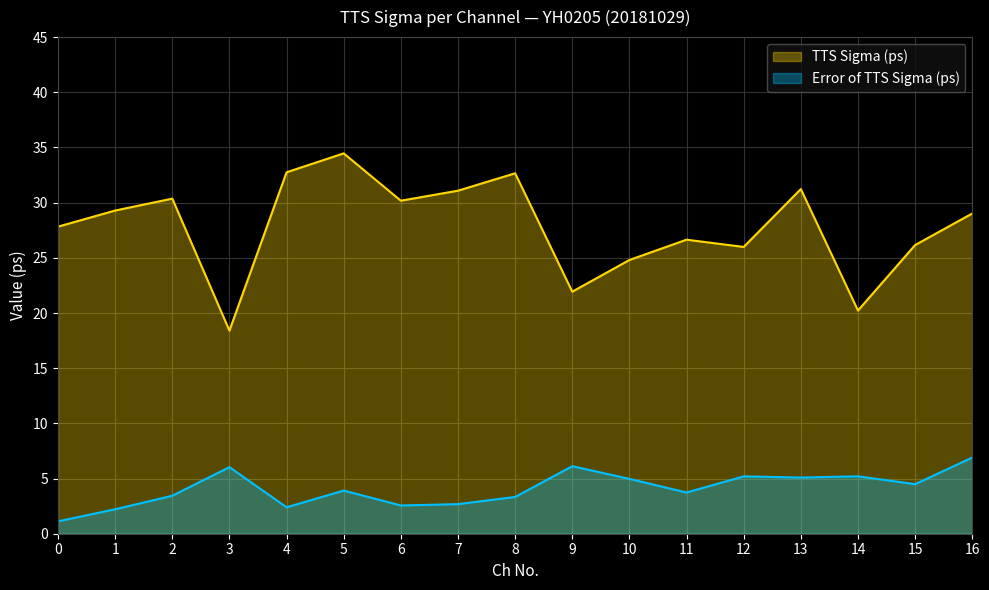

How many data points in Error of TTS Sigma (ps) are less than 3?

5